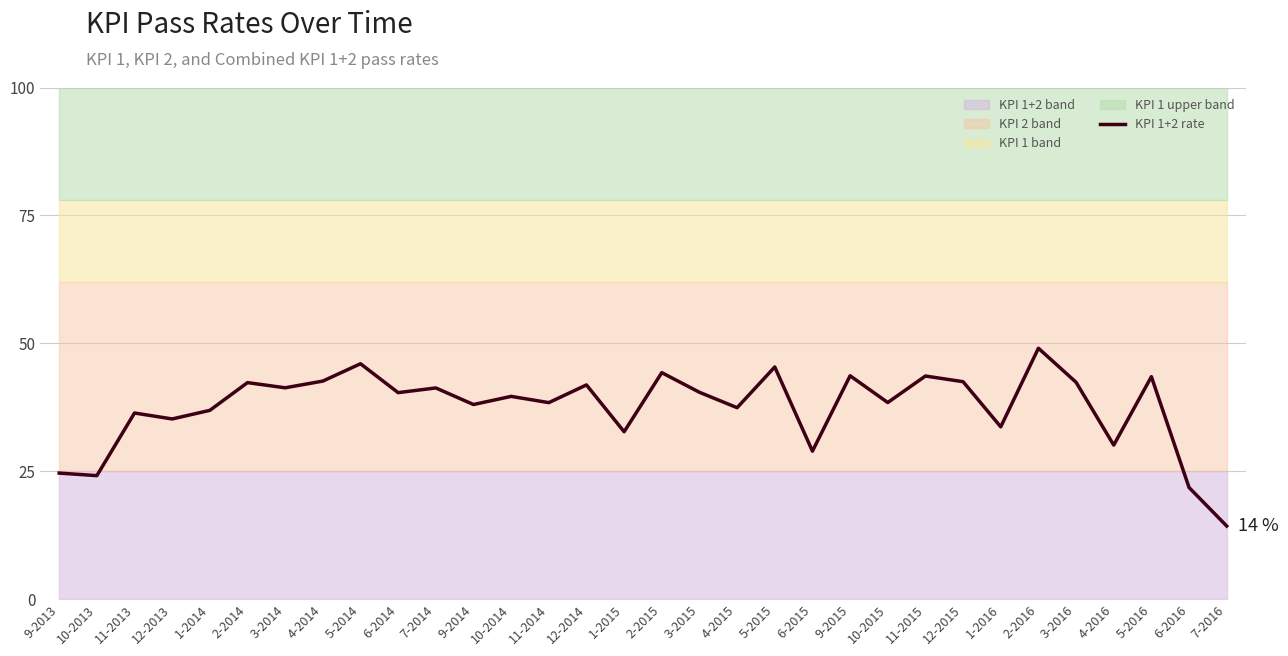

Approximately how many times larger is the value at 11-2015 compared to 7-2014?

1.1